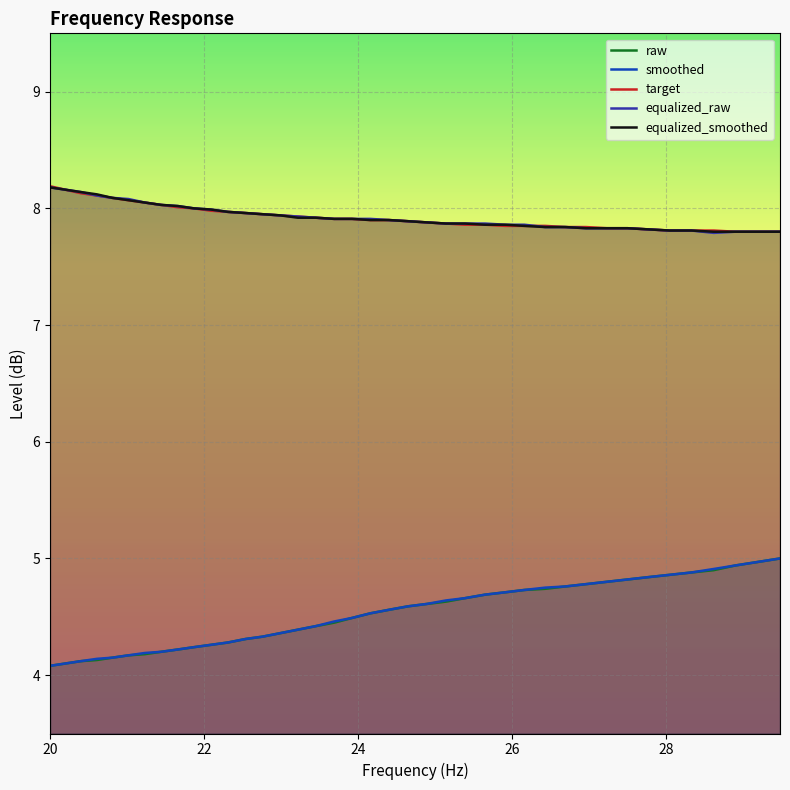

What is the value of the target point at the 2nd from the left?

8.2